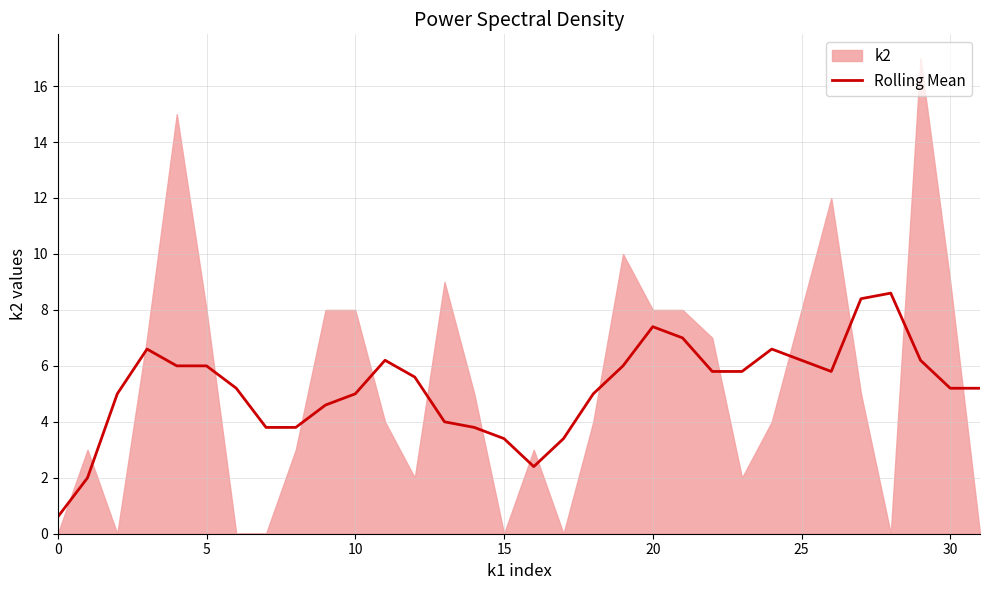

What is the approximate value at 30?

5.2